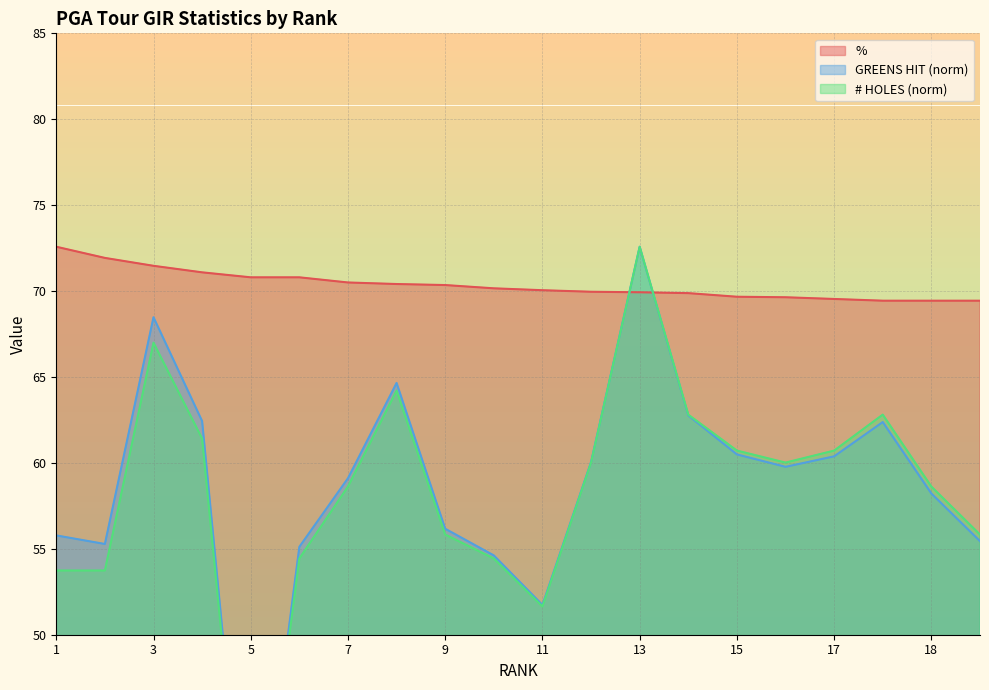

How many values in the % series are below 70?

9